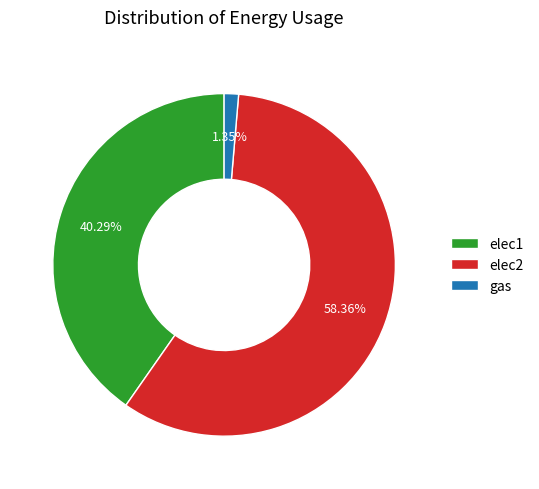

Count the number of slices in the pie.

3